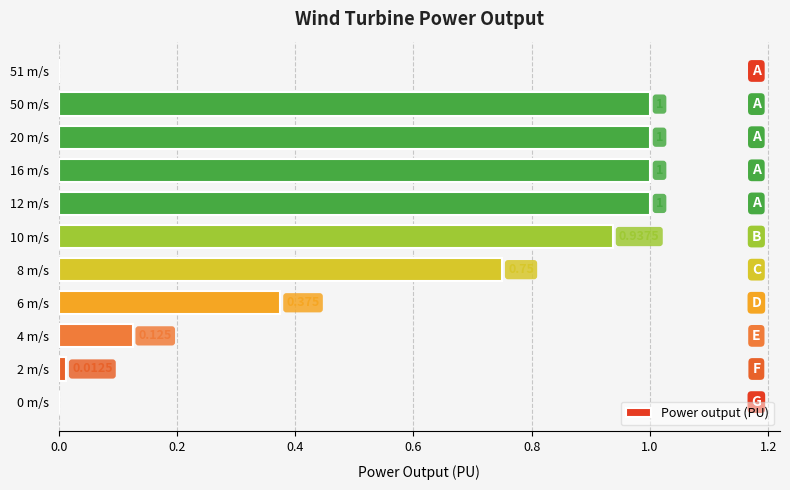

How many series are shown in this chart?

1